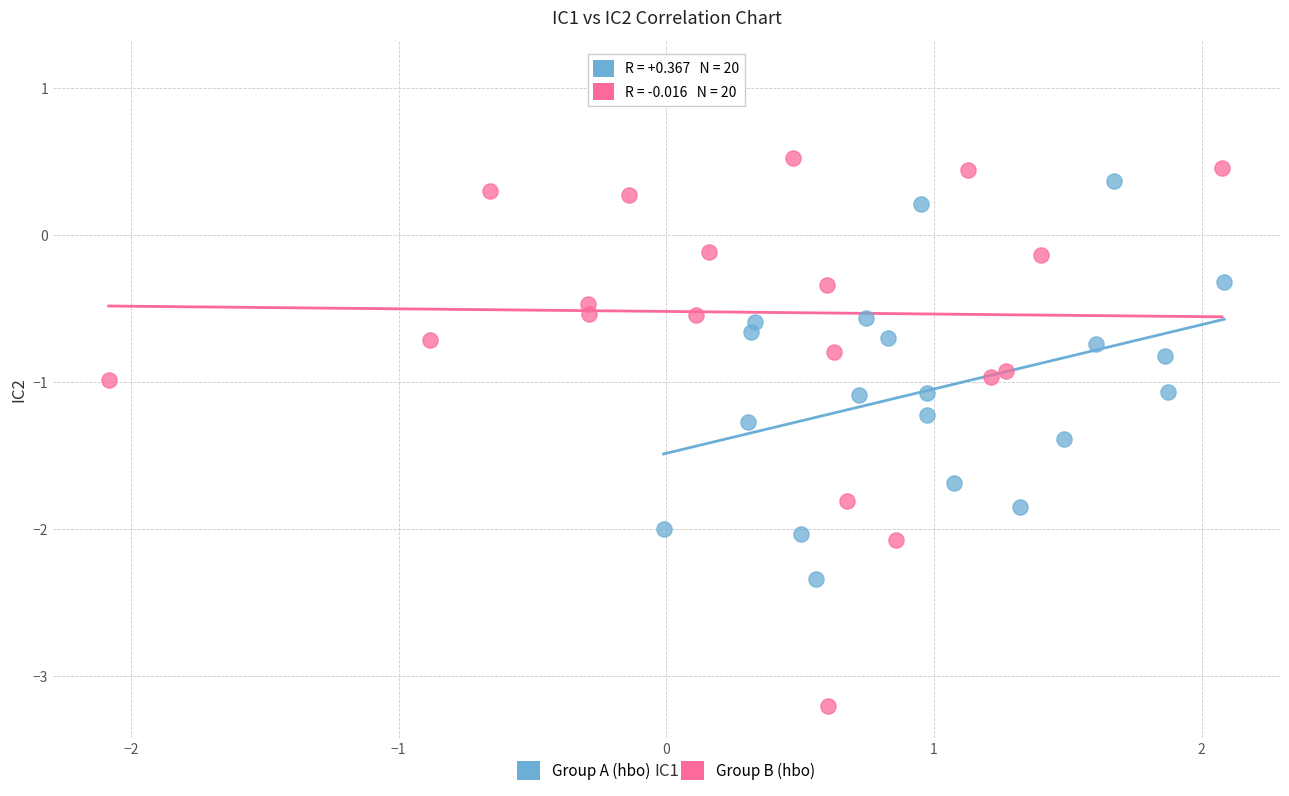

Which series contains the lowest Y value?

Group B (hbo)